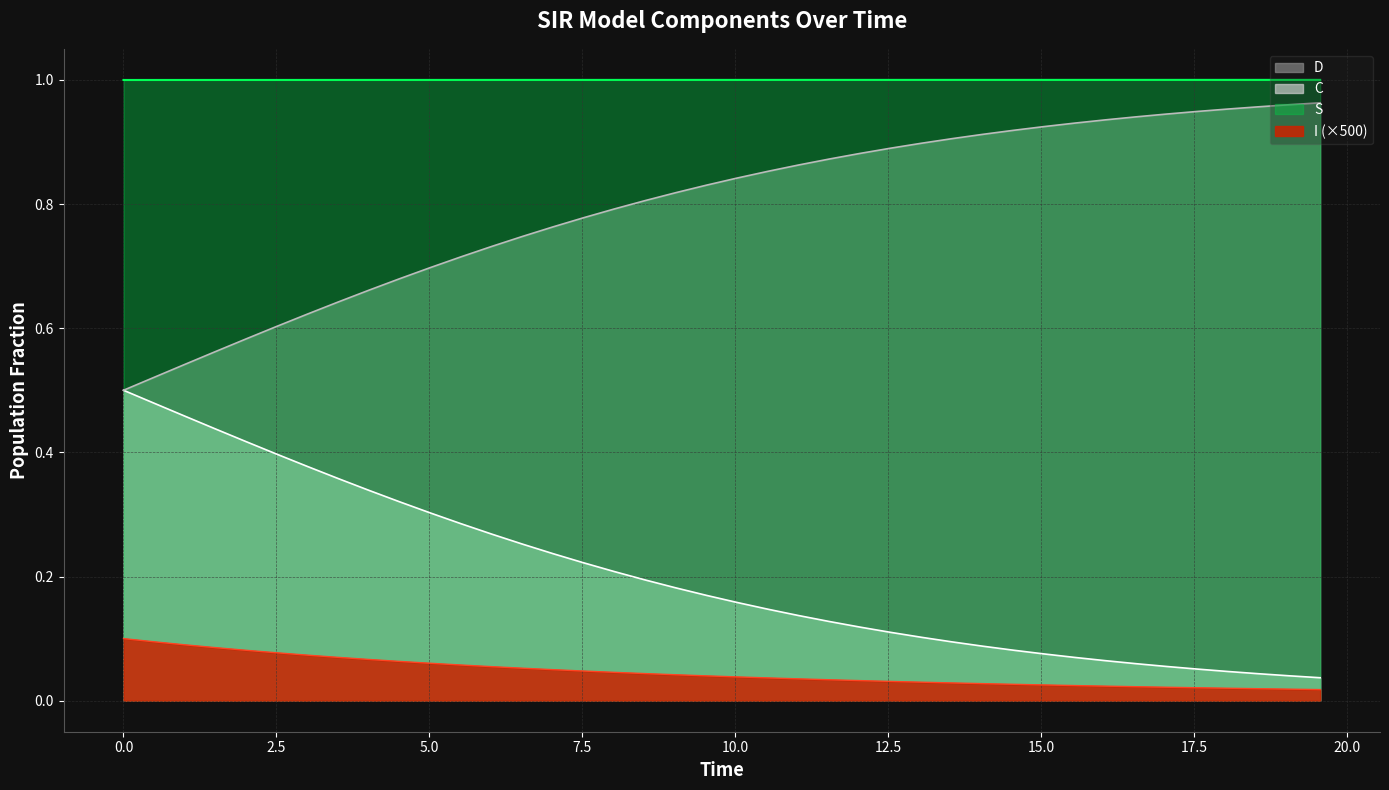

True or false: S and C intersect in this chart.

False